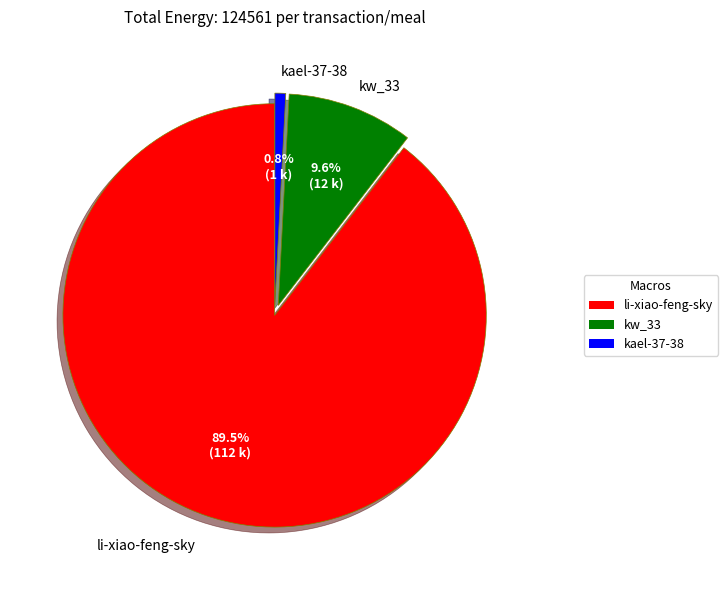

To the nearest percent, what is the difference between the kael-37-38 and kw_33 slice percentages?

9%